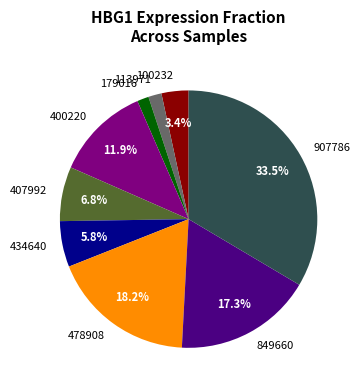

How many segments does this pie chart have?

9